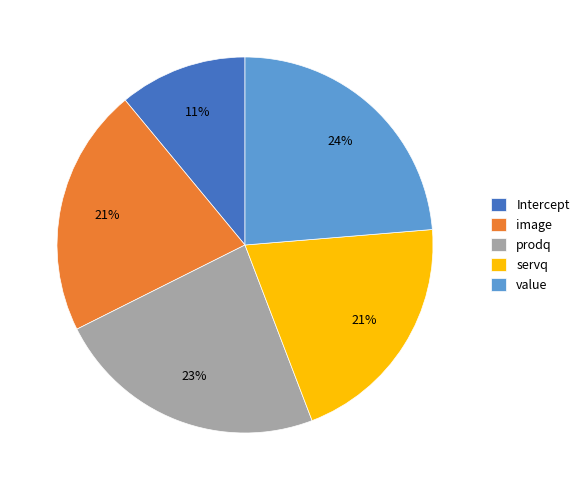

To the nearest percent, what is the average slice percentage?

20%